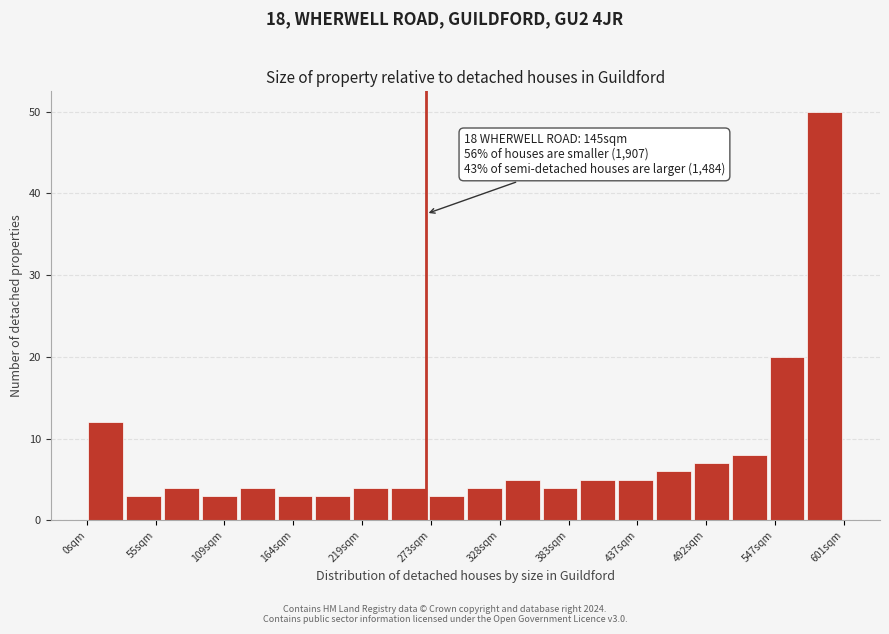

Read against the x-axis, roughly where is the centre of the tallest bar?

590